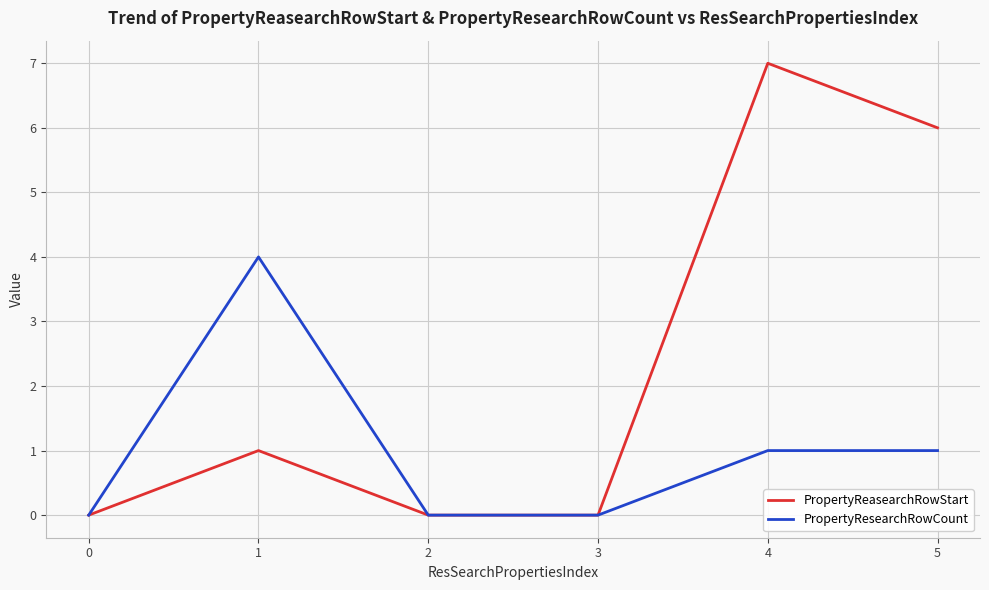

Reading left to right, list all the values displayed in this chart.

PropertyReasearchRowStart: 0	1	0	0	7	6
PropertyResearchRowCount: 0	4	0	0	1	1